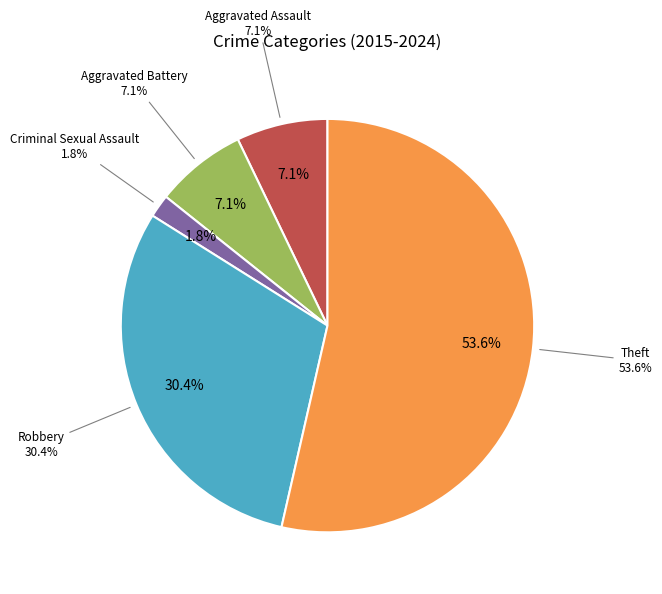

What is the change in value from Aggravated Battery to Robbery?

+13